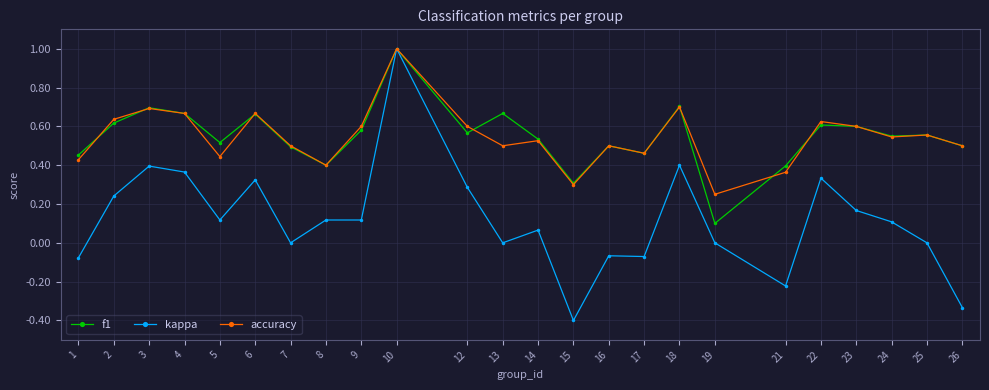

True or false: f1 has a value of 0.5 at 16.

True